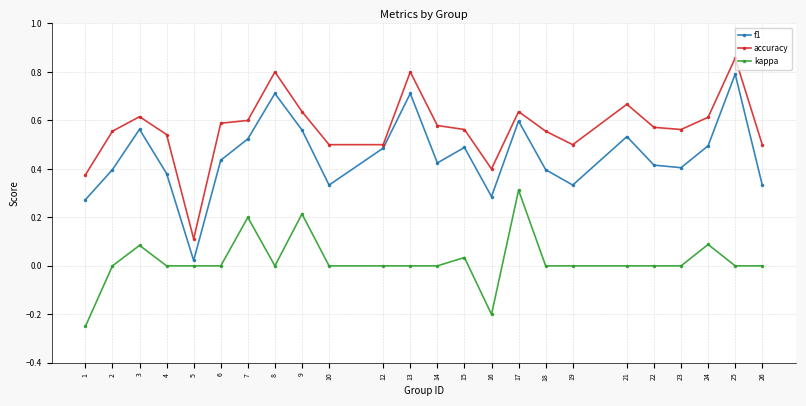

True or false: f1 and accuracy intersect in this chart.

False